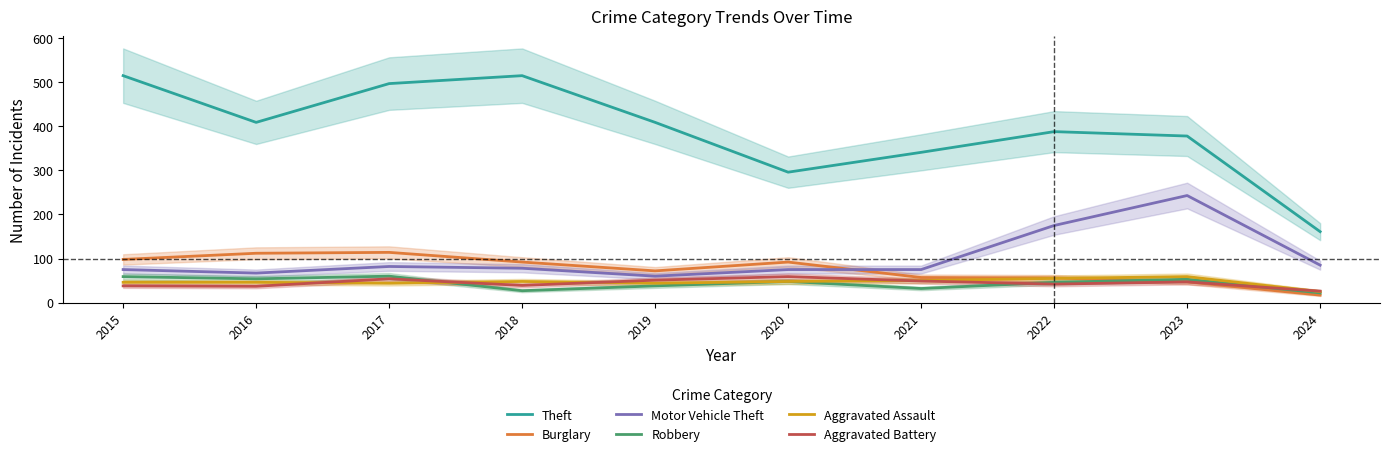

Is this an area chart (filled region under the line)?

No